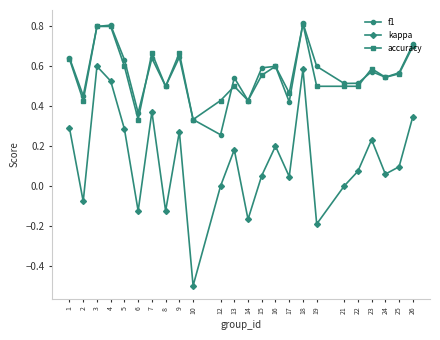

In f1, how many points are higher than both neighbors (excluding endpoints)?

7